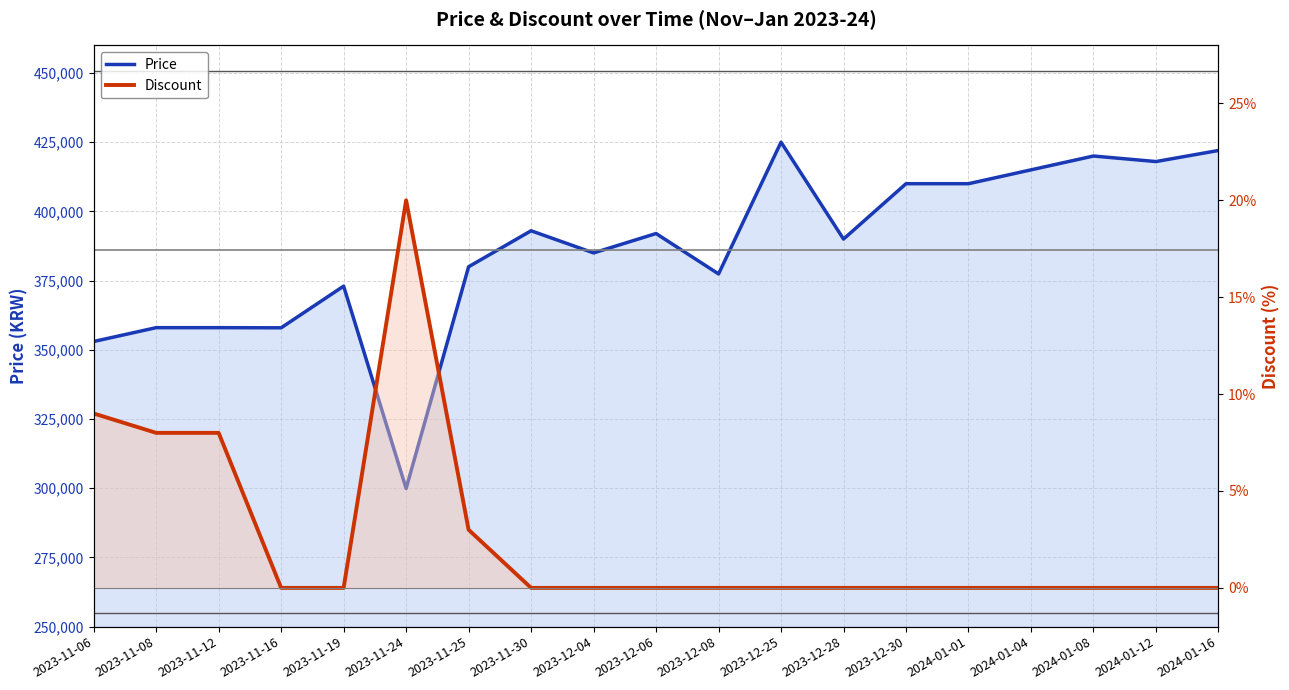

Between 2024-01-04 and 2023-11-25, which is larger?

2024-01-04